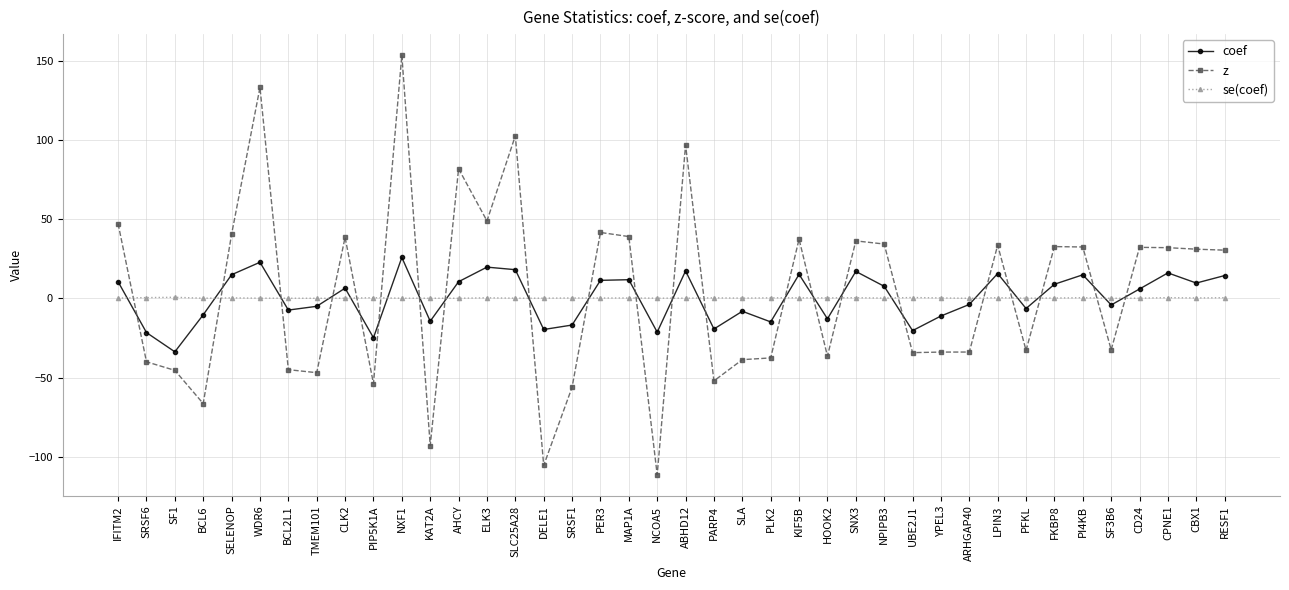

True or false: z has a value of -27.6 at SRSF1.

False